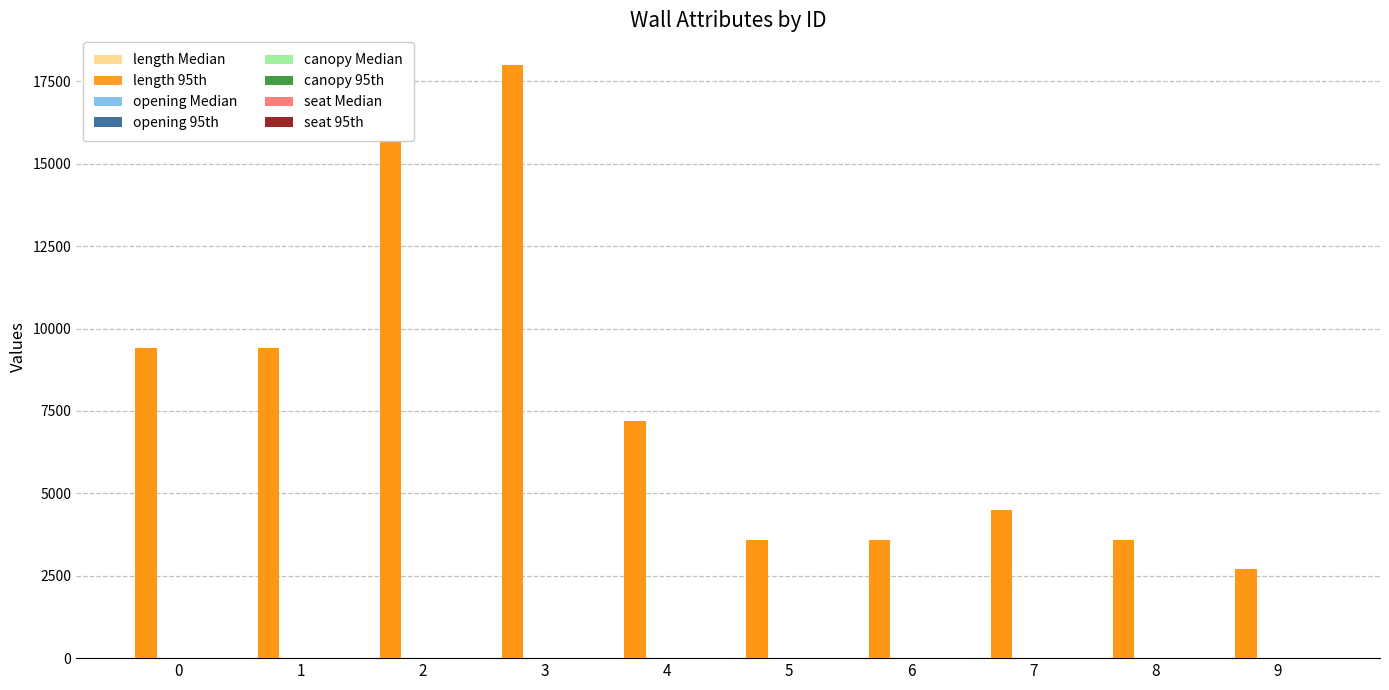

How many data points in length are less than 7200?

5